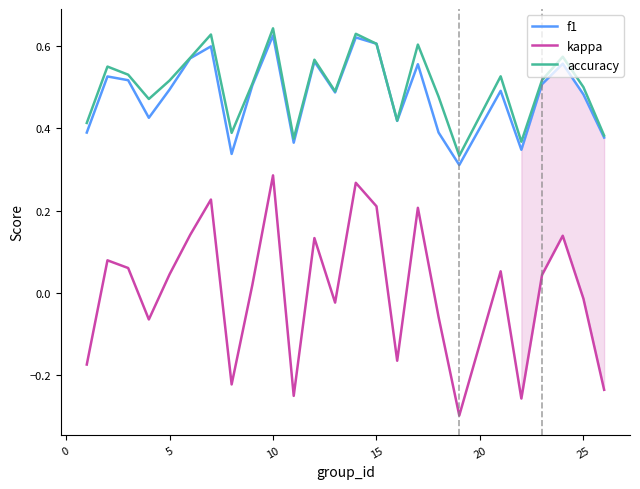

Which series has the largest range (max minus min)?

kappa